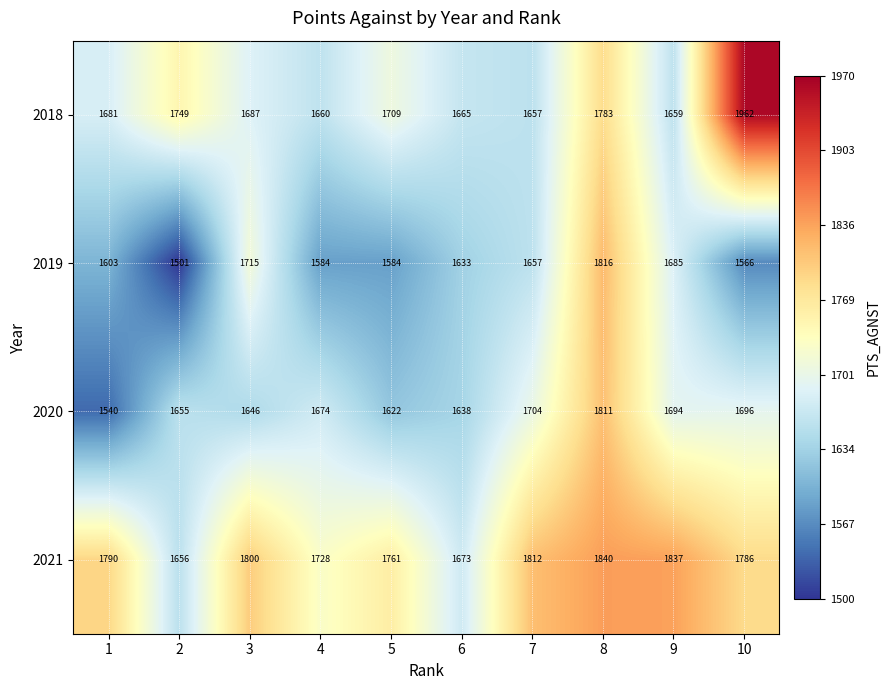

What is the sum of all 2018 values?

17212